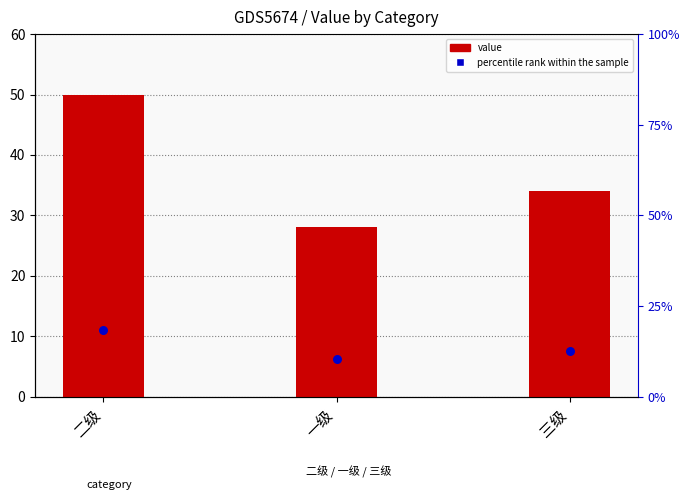

What is the total value across all series at 三级?

41.5